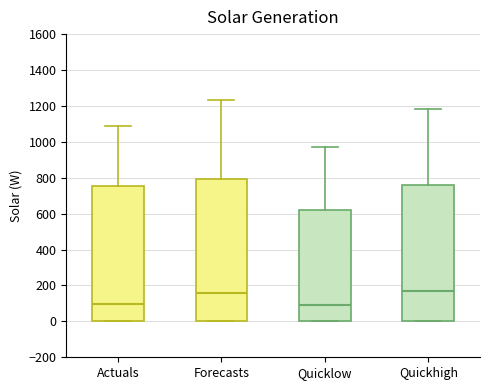

Where does the median line of the box for Forecasts sit on the y-axis? The values are not printed on the chart, so give them approximately, as read against the axis.

160